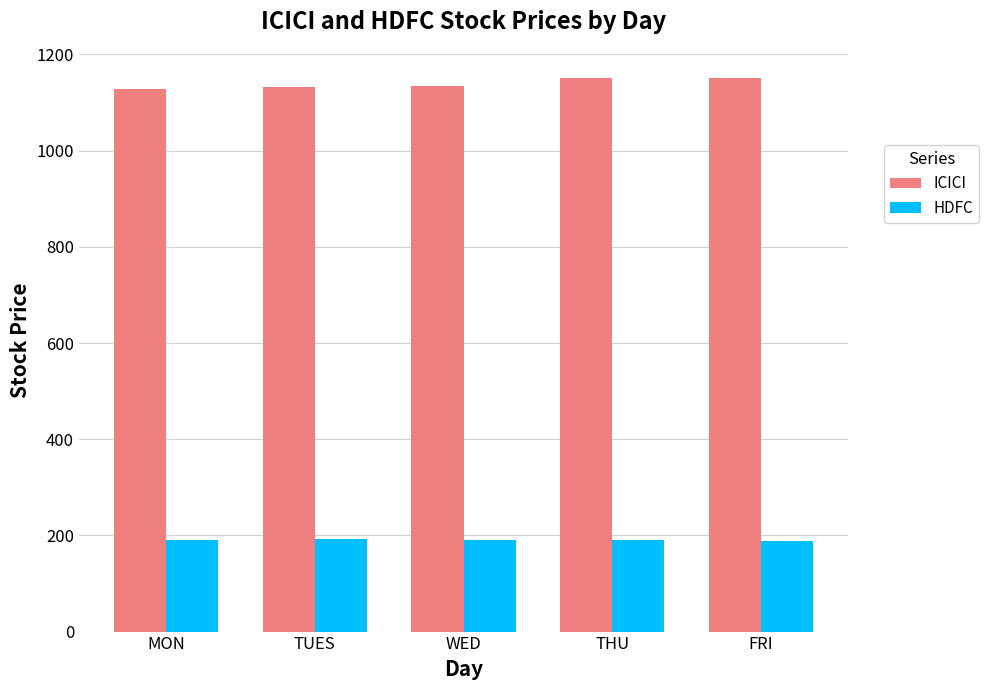

Is the value of HDFC at FRI greater than the value of ICICI at THU?

No